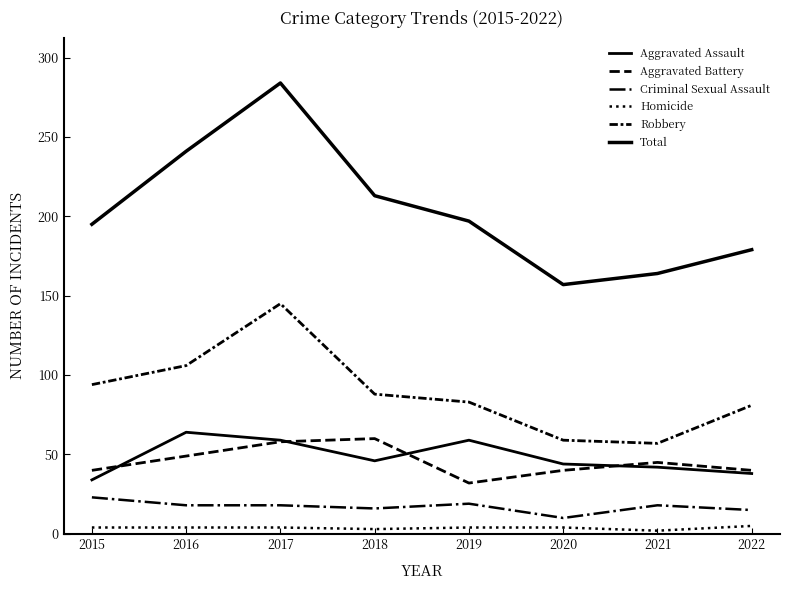

What is the value of the Criminal Sexual Assault point at the 7th from the left?

18